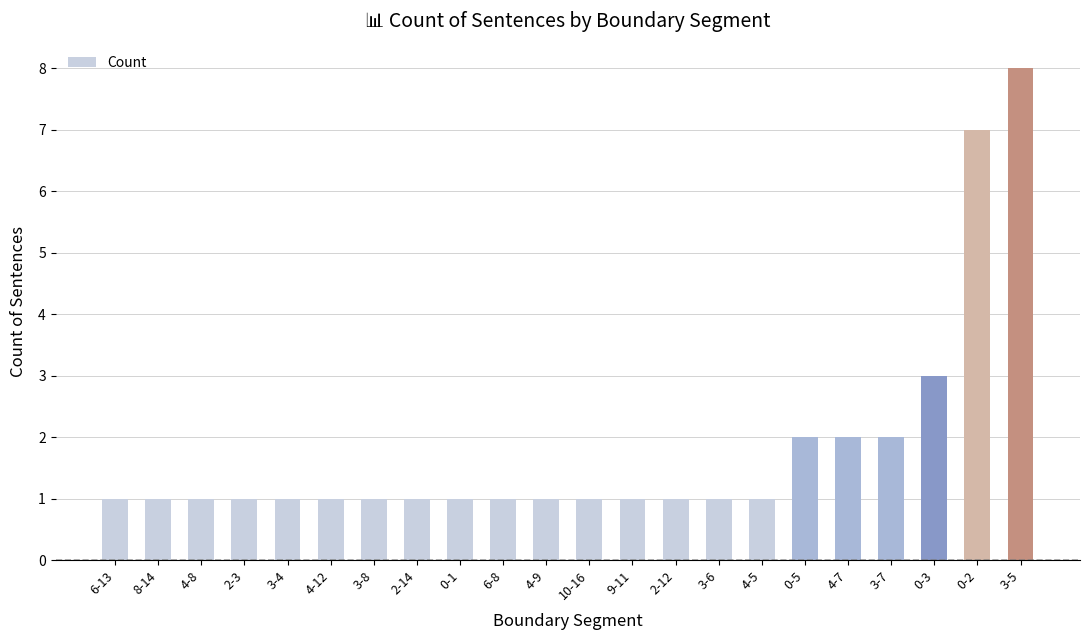

Where is the data nearest to the value 4?

0-3